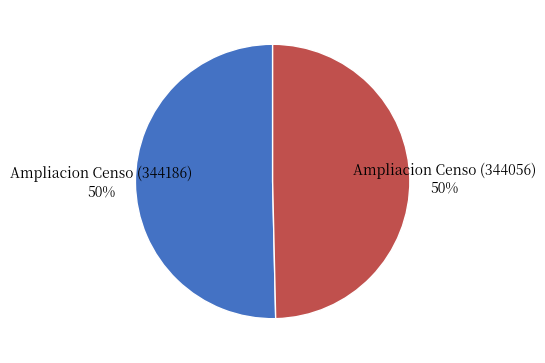

To the nearest percent, what is the average slice percentage?

50%